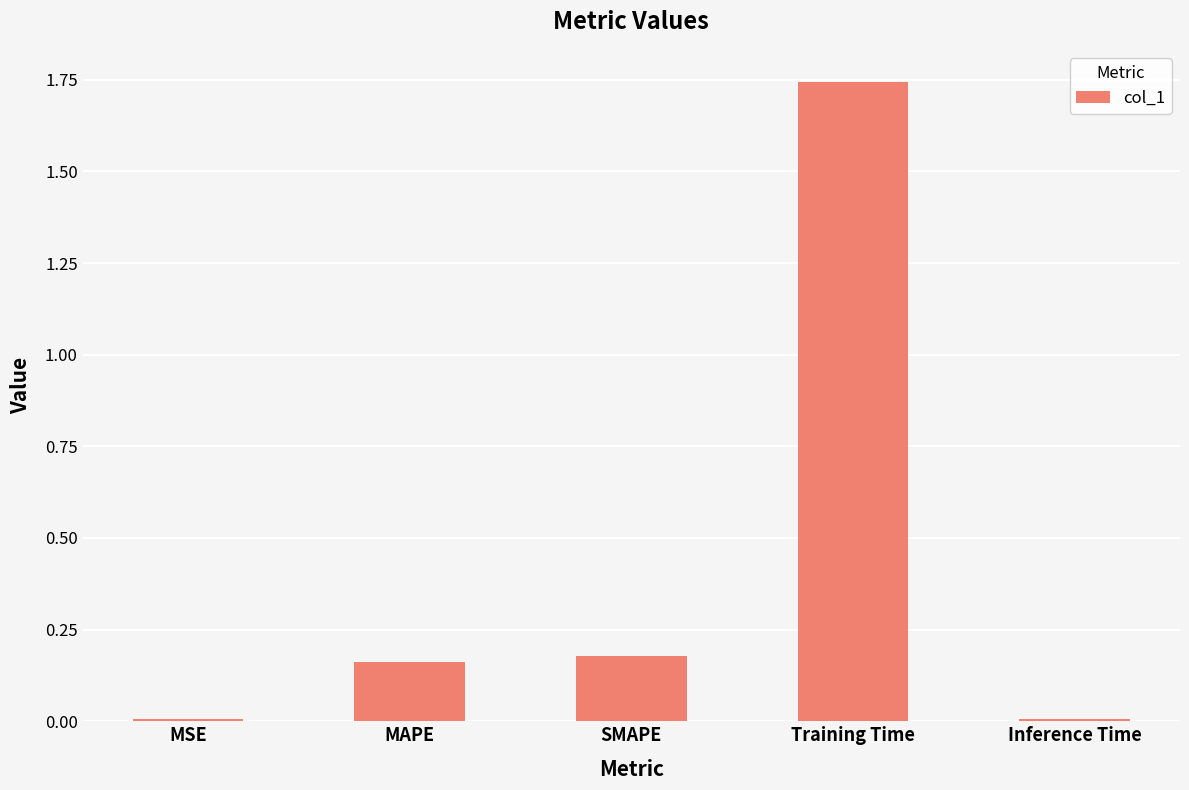

What is the sum of the values at SMAPE and MAPE?

0.3